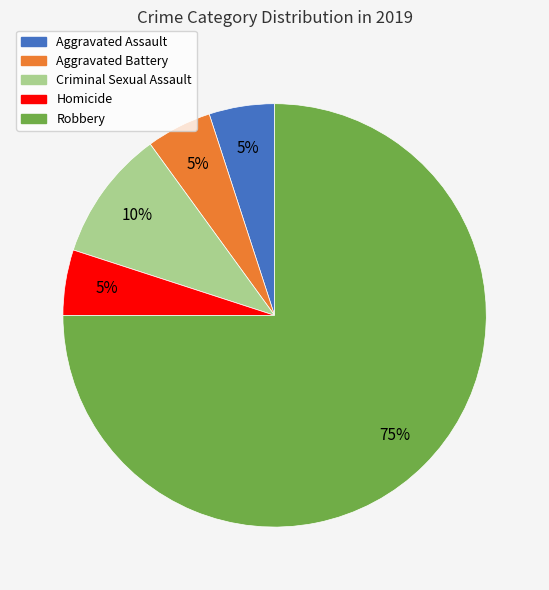

To the nearest percent, what portion does Criminal Sexual Assault represent?

10%